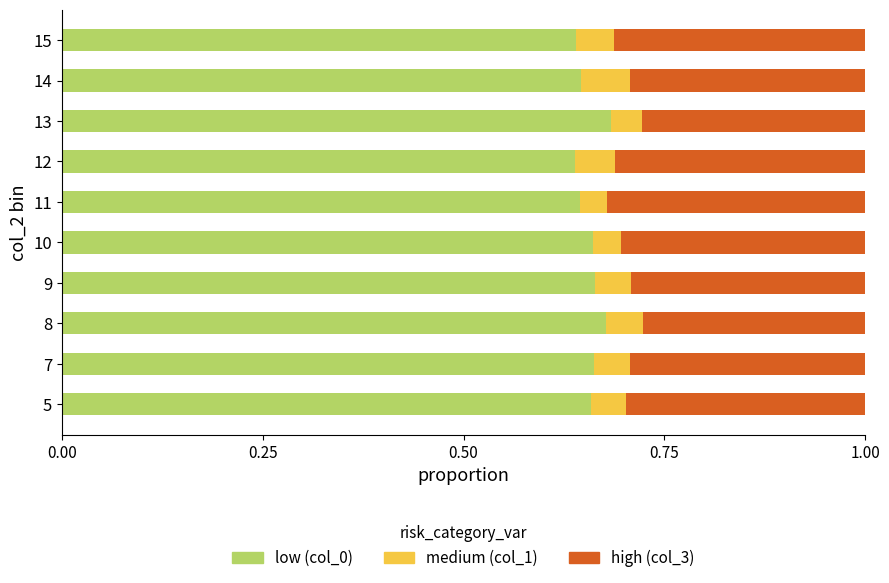

What is the total value across all series at 11?

1.0